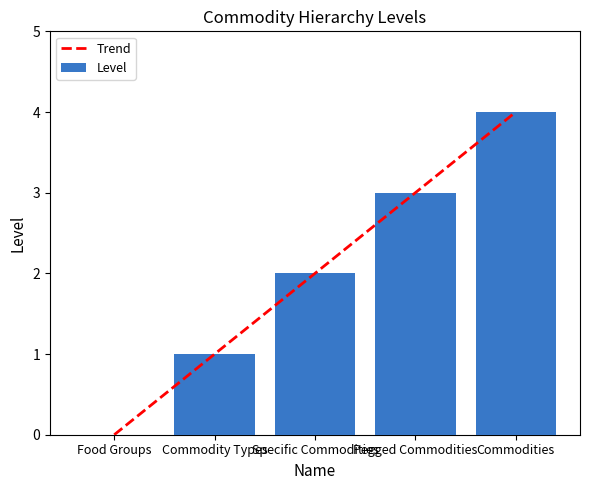

Reading left to right, transcribe all the data shown in this chart.

0	1	2	3	4